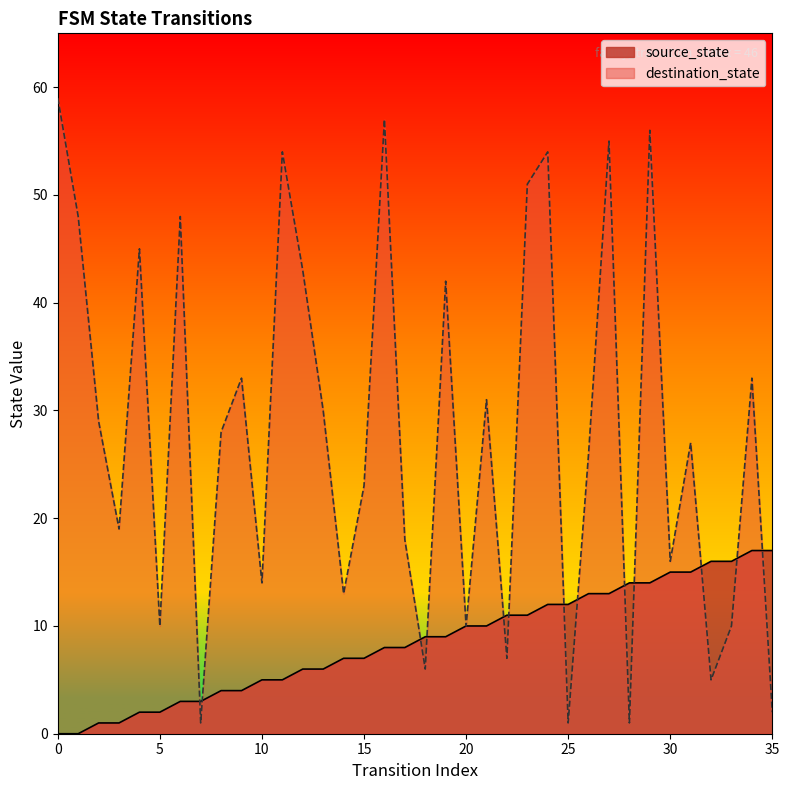

What is the highest value of the destination_state series?

59